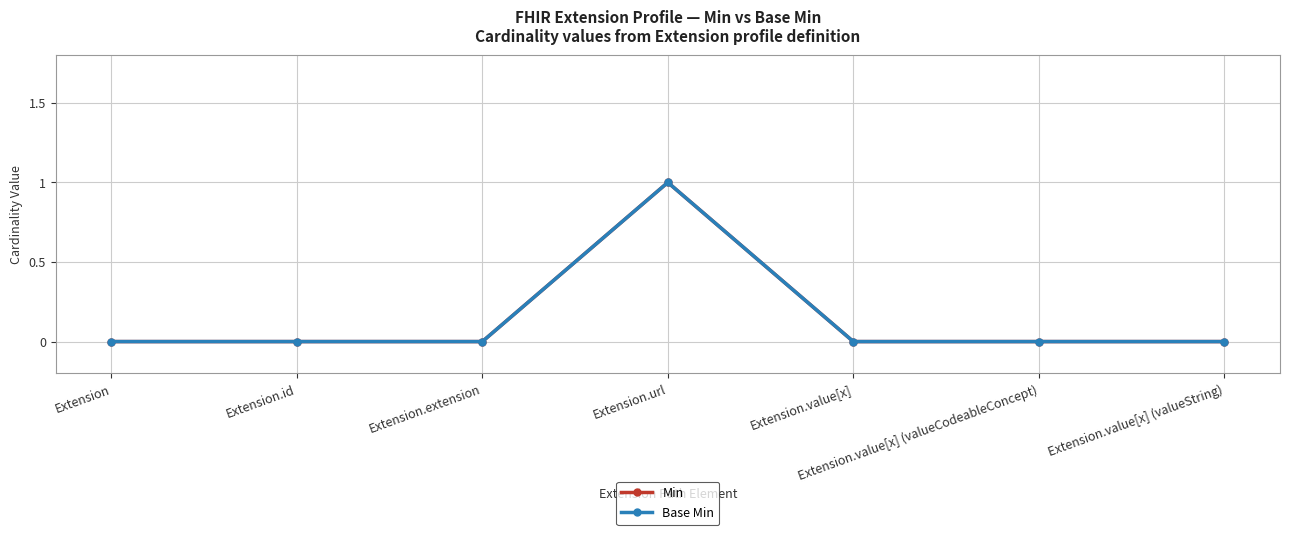

Does the chart have visible grid lines?

Yes